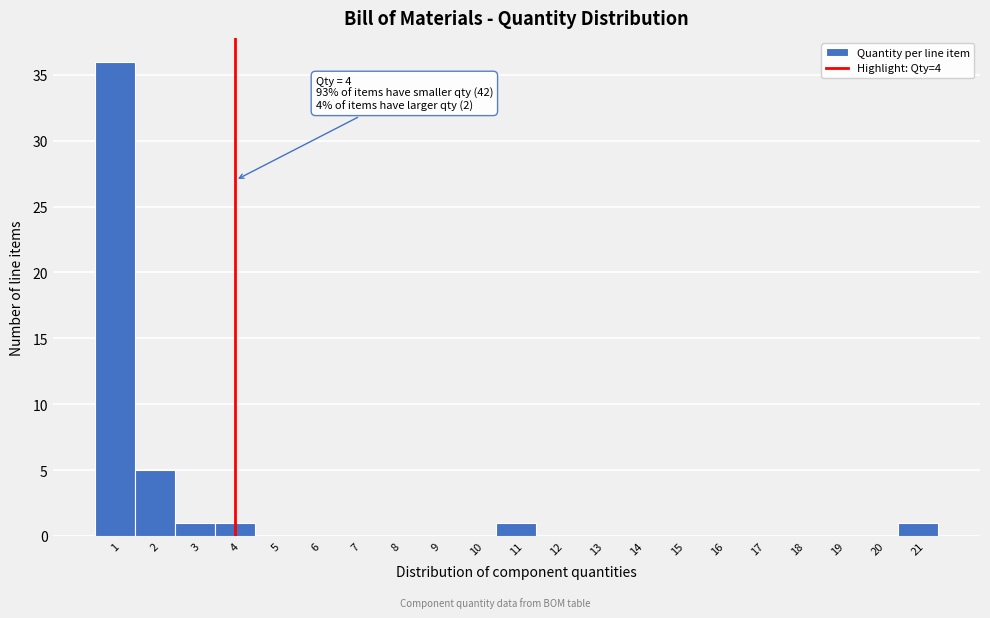

Which range on the x-axis has the tallest bar?

0.5 to 1.5